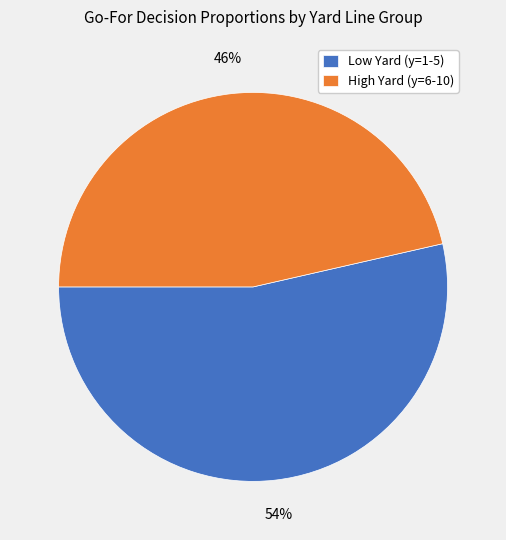

The High Yard (y=6-10) slice represents 46% of the pie. True or false?

True